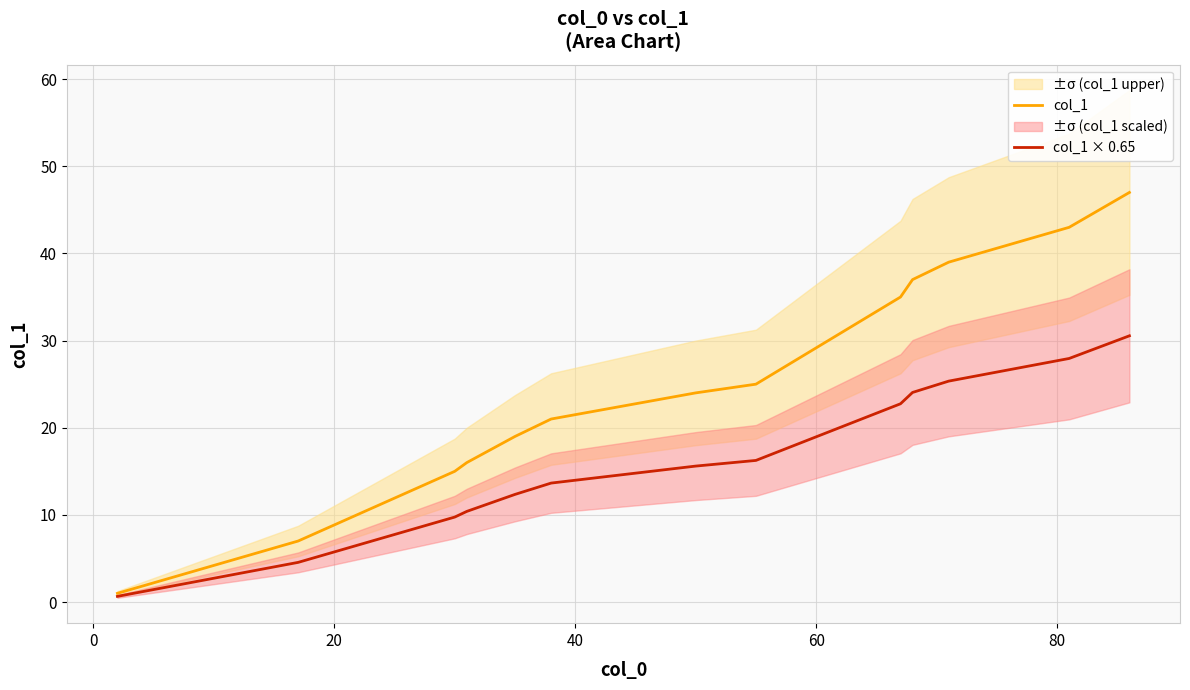

Is it true that col_1 equals 62.1 at 10?

False